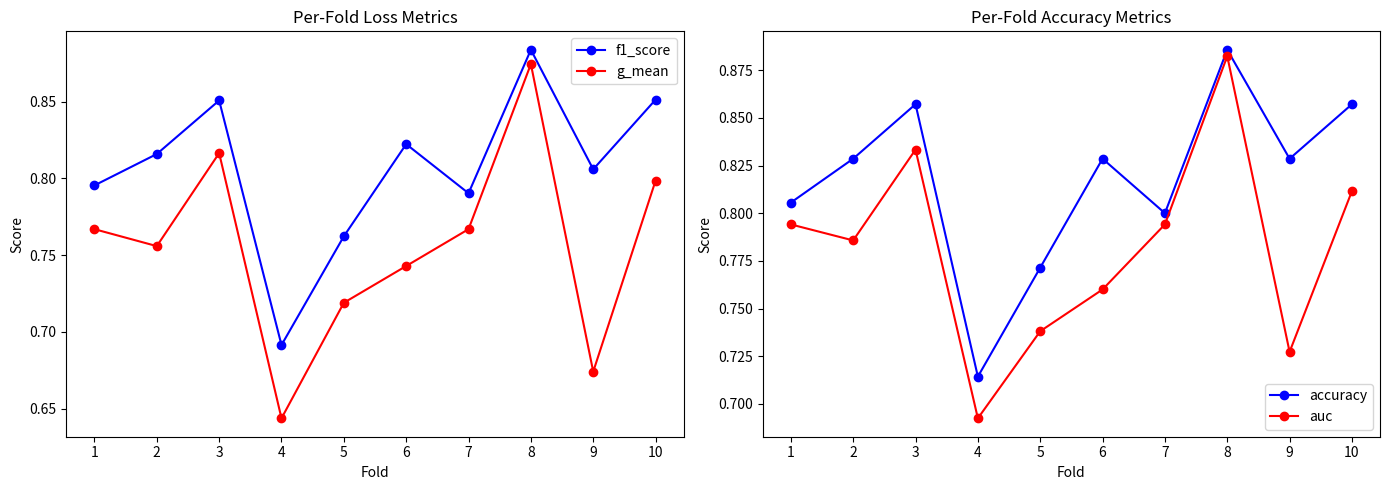

Reading left to right, extract all data points from this chart.

f1_score: 1=0.8	2=0.8	3=0.9	4=0.7	5=0.8	6=0.8	7=0.8	8=0.9	9=0.8	10=0.9
g_mean: 1=0.8	2=0.8	3=0.8	4=0.6	5=0.7	6=0.7	7=0.8	8=0.9	9=0.7	10=0.8
accuracy: 1=0.8	2=0.8	3=0.9	4=0.7	5=0.8	6=0.8	7=0.8	8=0.9	9=0.8	10=0.9
auc: 1=0.8	2=0.8	3=0.8	4=0.7	5=0.7	6=0.8	7=0.8	8=0.9	9=0.7	10=0.8